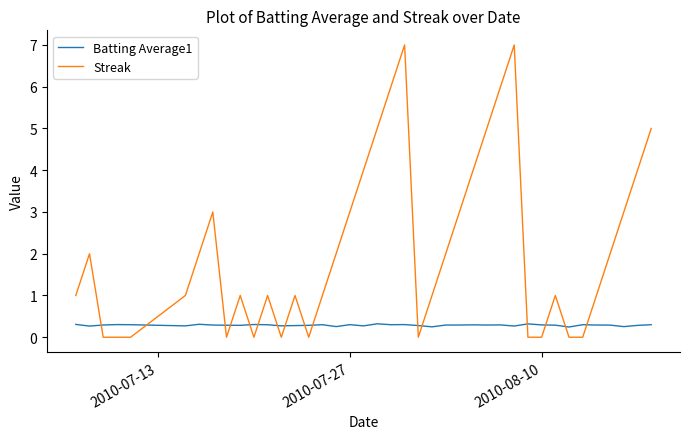

Which series has the largest total across all categories?

Streak